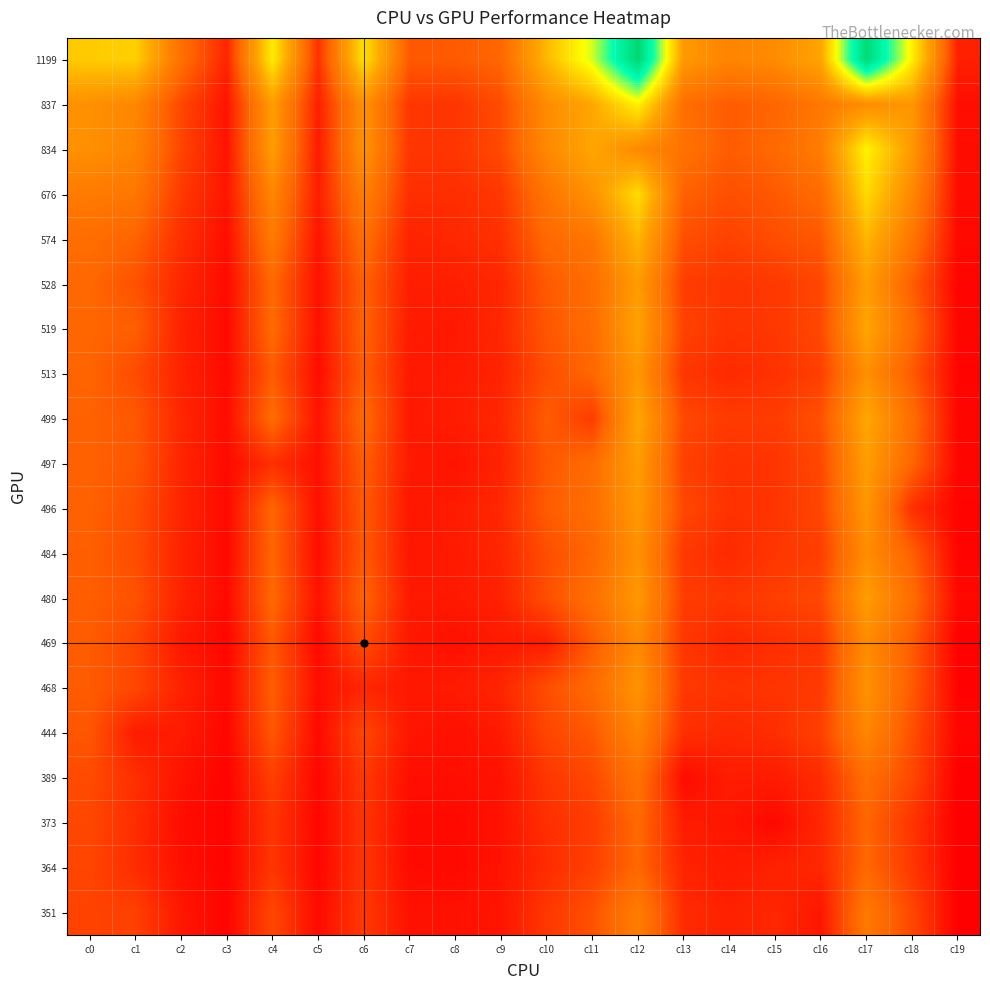

Reading right to left, what are all the values shown in this chart?

1199: c19=190	c18=1396	c17=2403	c16=989	c15=802	c14=745	c13=899	c12=2437	c11=1561	c10=1095	c9=526	c8=466	c7=456	c6=1315	c5=266	c4=1374	c3=214	c2=592	c1=1222	c0=1199
837: c19=106	c18=884	c17=809	c16=656	c15=517	c14=466	c13=579	c12=1408	c11=1003	c10=801	c9=396	c8=287	c7=296	c6=851	c5=186	c4=935	c3=132	c2=374	c1=764	c0=837
834: c19=100	c18=903	c17=1408	c16=690	c15=540	c14=472	c13=609	c12=783	c11=996	c10=782	c9=389	c8=291	c7=293	c6=866	c5=165	c4=931	c3=130	c2=362	c1=744	c0=834
676: c19=92	c18=775	c17=1279	c16=556	c15=456	c14=411	c13=498	c12=1291	c11=851	c10=626	c9=299	c8=255	c7=260	c6=720	c5=179	c4=756	c3=141	c2=311	c1=643	c0=676
574: c19=83	c18=637	c17=1088	c16=452	c15=402	c14=346	c13=408	c12=1085	c11=637	c10=541	c9=270	c8=224	c7=202	c6=590	c5=136	c4=666	c3=106	c2=260	c1=509	c0=574
528: c19=59	c18=482	c17=935	c16=370	c15=306	c14=285	c13=325	c12=922	c11=569	c10=458	c9=222	c8=184	c7=182	c6=498	c5=121	c4=539	c3=95	c2=219	c1=423	c0=528
519: c19=68	c18=552	c17=991	c16=380	c15=299	c14=284	c13=348	c12=971	c11=564	c10=446	c9=227	c8=155	c7=167	c6=514	c5=120	c4=550	c3=84	c2=203	c1=487	c0=519
513: c19=56	c18=465	c17=829	c16=339	c15=270	c14=239	c13=291	c12=883	c11=527	c10=404	c9=206	c8=164	c7=156	c6=482	c5=102	c4=470	c3=88	c2=200	c1=393	c0=513
499: c19=65	c18=575	c17=1003	c16=417	c15=322	c14=315	c13=377	c12=996	c11=316	c10=470	c9=226	c8=173	c7=157	c6=553	c5=131	c4=561	c3=99	c2=219	c1=452	c0=499
497: c19=65	c18=522	c17=935	c16=373	c15=286	c14=272	c13=338	c12=931	c11=561	c10=449	c9=203	c8=132	c7=160	c6=479	c5=114	c4=257	c3=90	c2=214	c1=444	c0=497
496: c19=57	c18=263	c17=884	c16=372	c15=284	c14=274	c13=377	c12=903	c11=575	c10=470	c9=228	c8=169	c7=149	c6=462	c5=114	c4=522	c3=87	c2=215	c1=409	c0=496
484: c19=56	c18=491	c17=812	c16=331	c15=293	c14=236	c13=304	c12=845	c11=525	c10=404	c9=216	c8=166	c7=144	c6=461	c5=104	c4=517	c3=79	c2=203	c1=400	c0=484
480: c19=80	c18=567	c17=929	c16=381	c15=334	c14=292	c13=326	c12=899	c11=590	c10=408	c9=197	c8=156	c7=159	c6=512	c5=127	c4=539	c3=86	c2=203	c1=423	c0=480
469: c19=45	c18=470	c17=801	c16=298	c15=258	c14=222	c13=295	c12=782	c11=470	c10=177	c9=161	c8=119	c7=150	c6=401	c5=85	c4=449	c3=72	c2=156	c1=365	c0=469
468: c19=52	c18=462	c17=851	c16=306	c15=286	c14=278	c13=306	c12=866	c11=553	c10=401	c9=214	c8=164	c7=153	c6=217	c5=109	c4=479	c3=82	c2=198	c1=372	c0=468
444: c19=65	c18=409	c17=764	c16=344	c15=252	c14=230	c13=260	c12=744	c11=452	c10=365	c9=161	c8=117	c7=143	c6=372	c5=87	c4=444	c3=69	c2=167	c1=169	c0=444
389: c19=35	c18=377	c17=579	c16=241	c15=170	c14=174	c13=96	c12=609	c11=377	c10=295	c9=126	c8=109	c7=109	c6=306	c5=74	c4=338	c3=53	c2=130	c1=260	c0=389
373: c19=37	c18=284	c17=517	c16=221	c15=80	c14=144	c13=170	c12=540	c11=322	c10=258	c9=128	c8=84	c7=89	c6=286	c5=69	c4=286	c3=57	c2=100	c1=252	c0=373
364: c19=37	c18=300	c17=534	c16=222	c15=196	c14=166	c13=206	c12=532	c11=339	c10=246	c9=134	c8=84	c7=92	c6=290	c5=69	c4=291	c3=56	c2=114	c1=247	c0=364
351: c19=43	c18=372	c17=656	c16=145	c15=221	c14=195	c13=241	c12=690	c11=417	c10=298	c9=138	c8=122	c7=121	c6=306	c5=92	c4=373	c3=61	c2=148	c1=344	c0=351